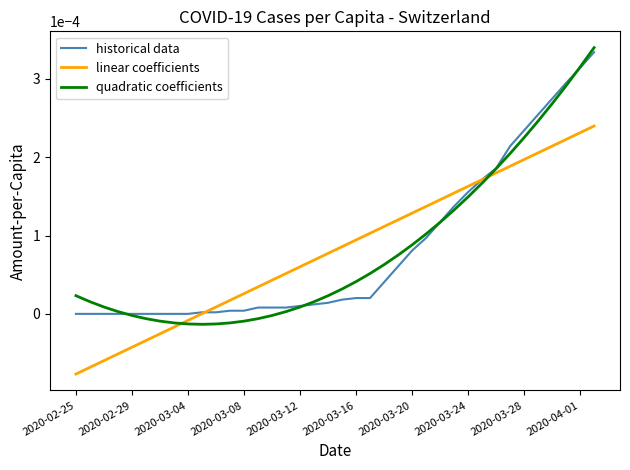

Which series has the largest range (max minus min)?

quadratic coefficients